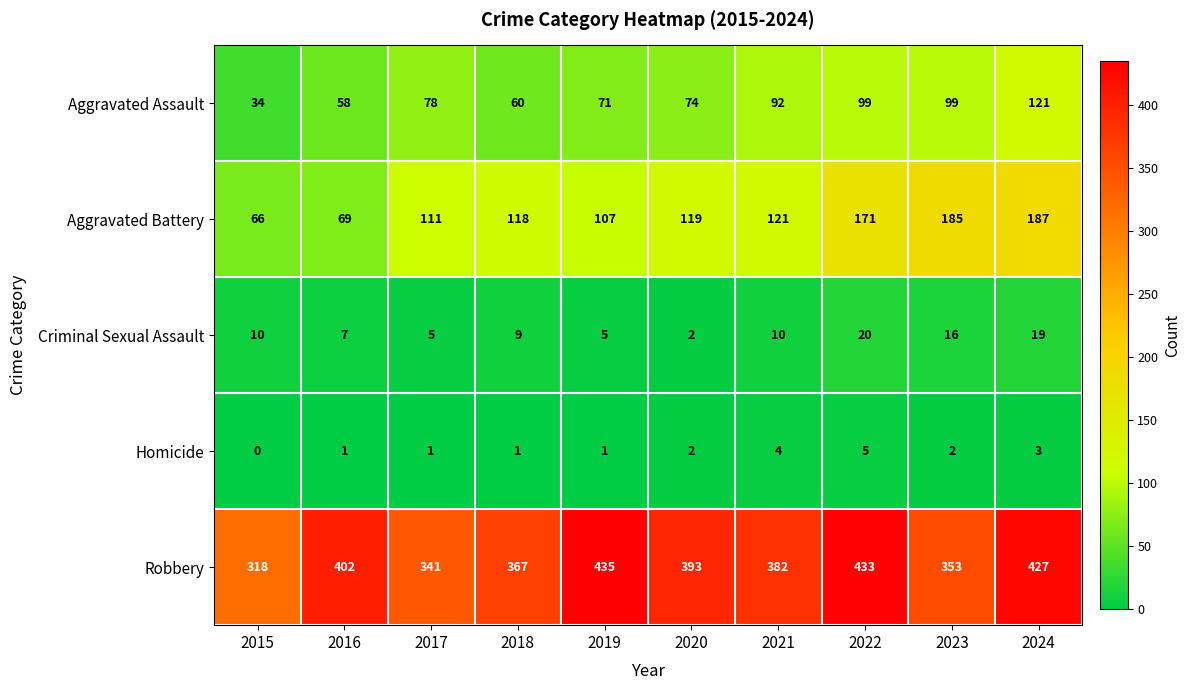

List the series in order of their peak value, highest first.

Robbery, Aggravated Battery, Aggravated Assault, Criminal Sexual Assault, Homicide